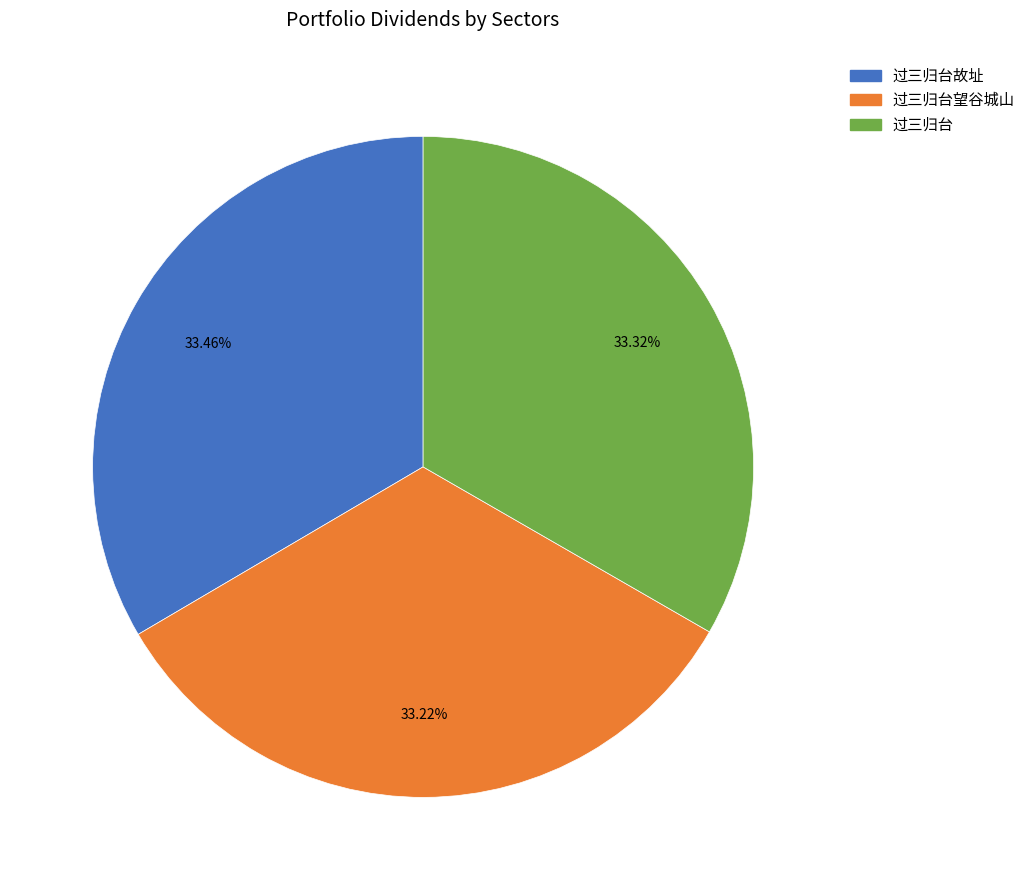

Does any single category account for the majority?

No